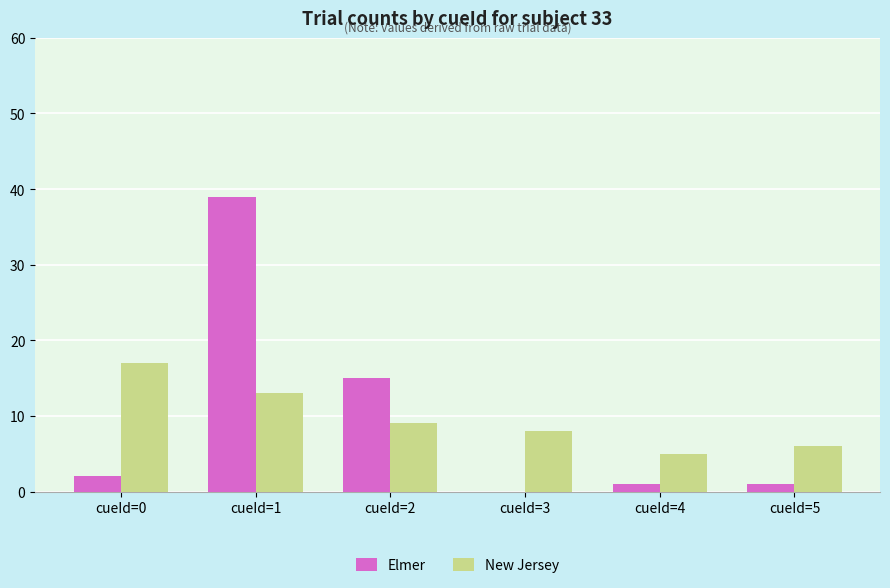

What is the average value of the New Jersey series?

10